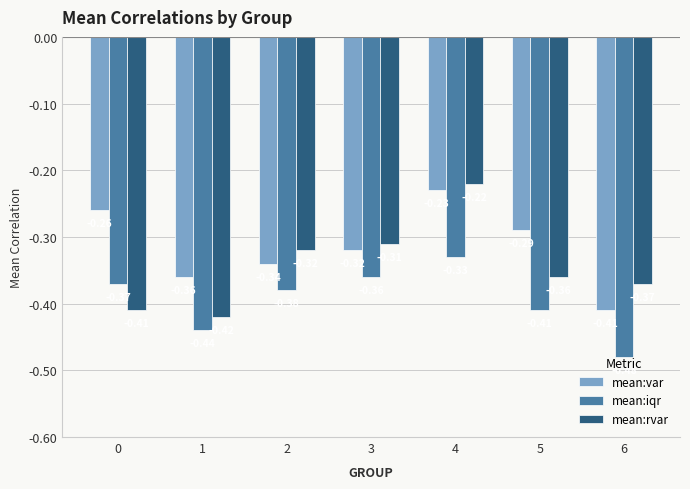

Which series has the widest spread of values?

mean:rvar